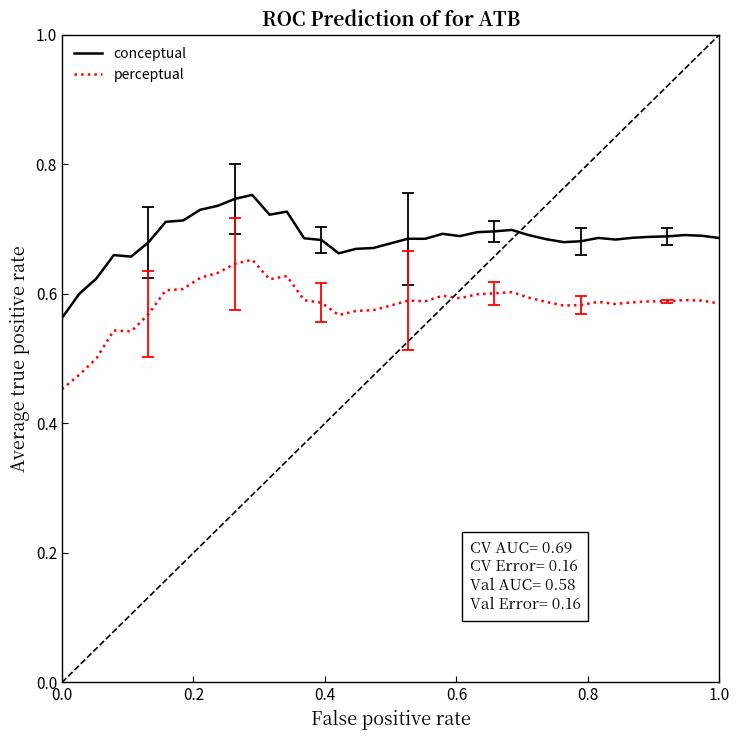

What is the difference between the maximum and minimum values in the perceptual series?

0.2